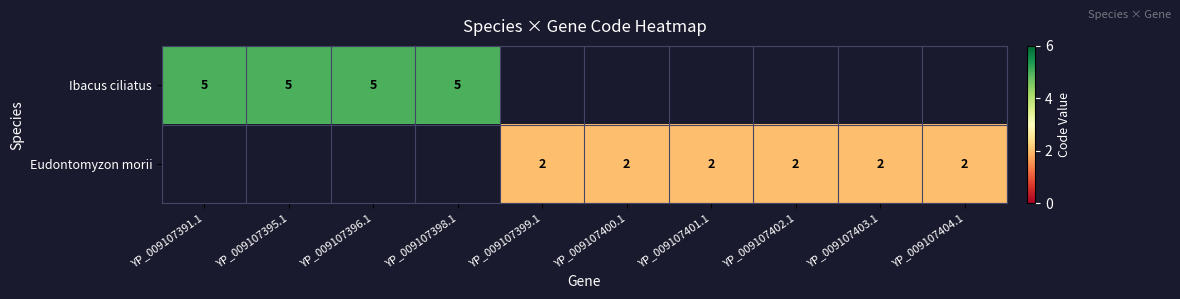

The Eudontomyzon morii series shows 0 at YP_009107399.1. True or false?

False